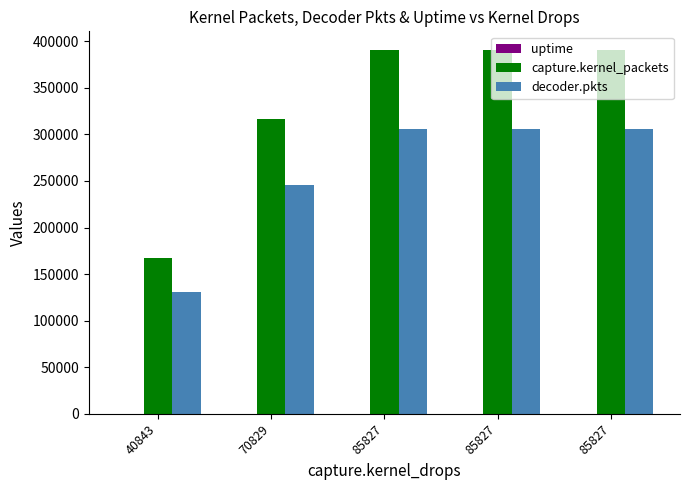

What is the spread (max minus min) of values at 85827?

390560